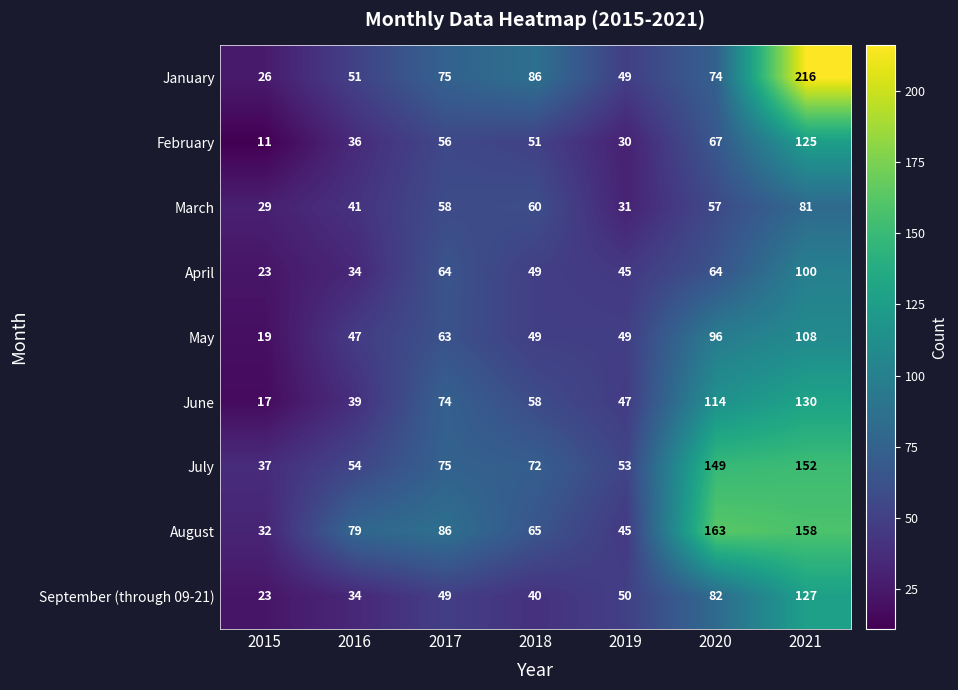

Which label corresponds to the smallest value in the chart?

2015